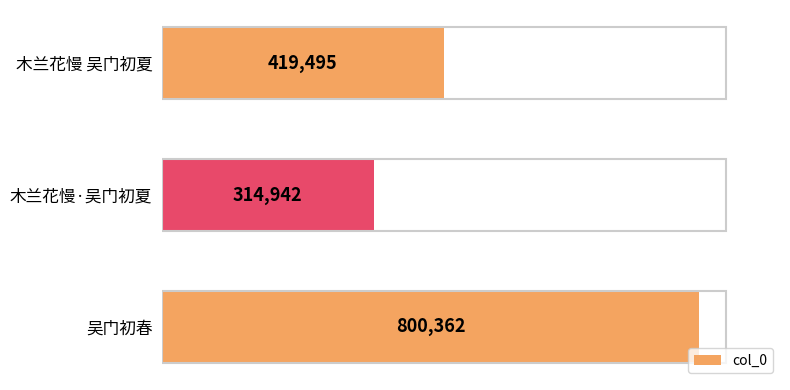

Between 木兰花慢·吴门初夏 and 吴门初春, which is larger?

吴门初春